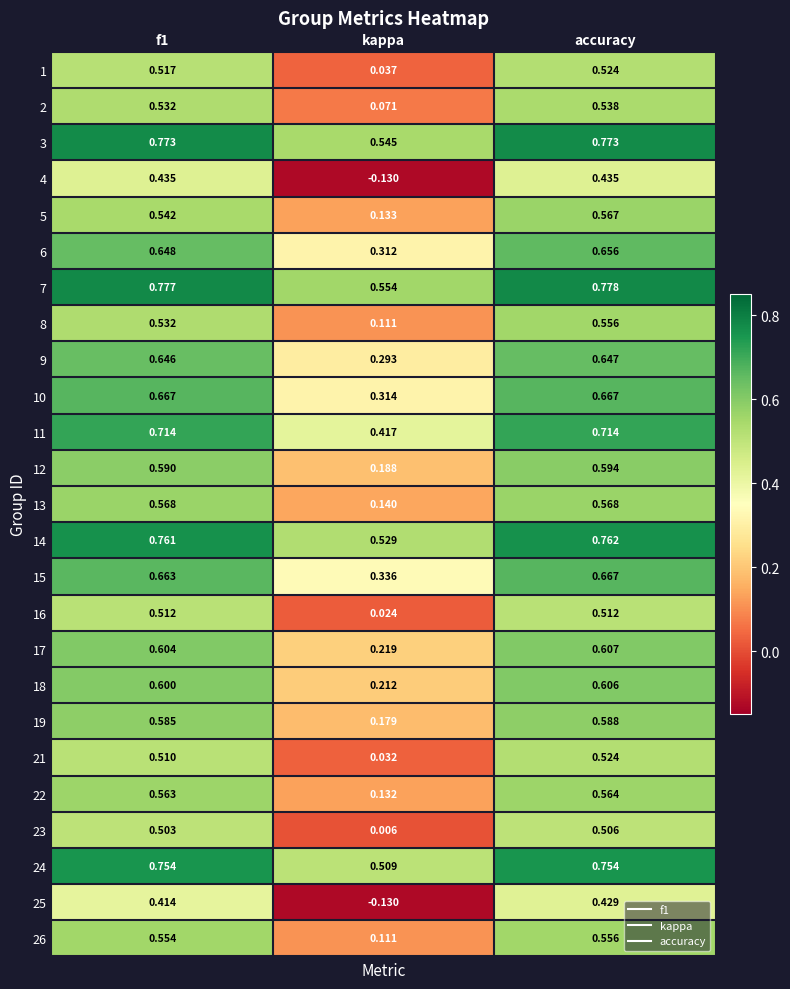

Which series has the widest spread of values?

4